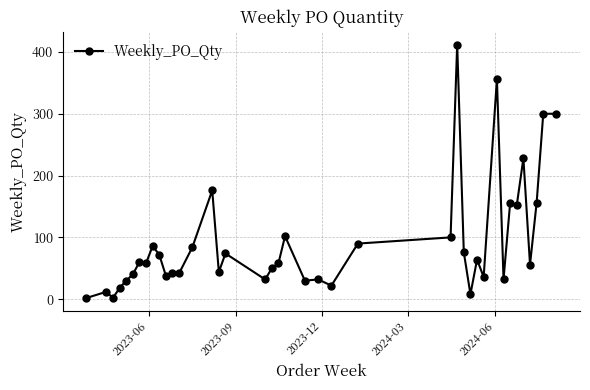

What is the difference between the maximum and minimum values?

410